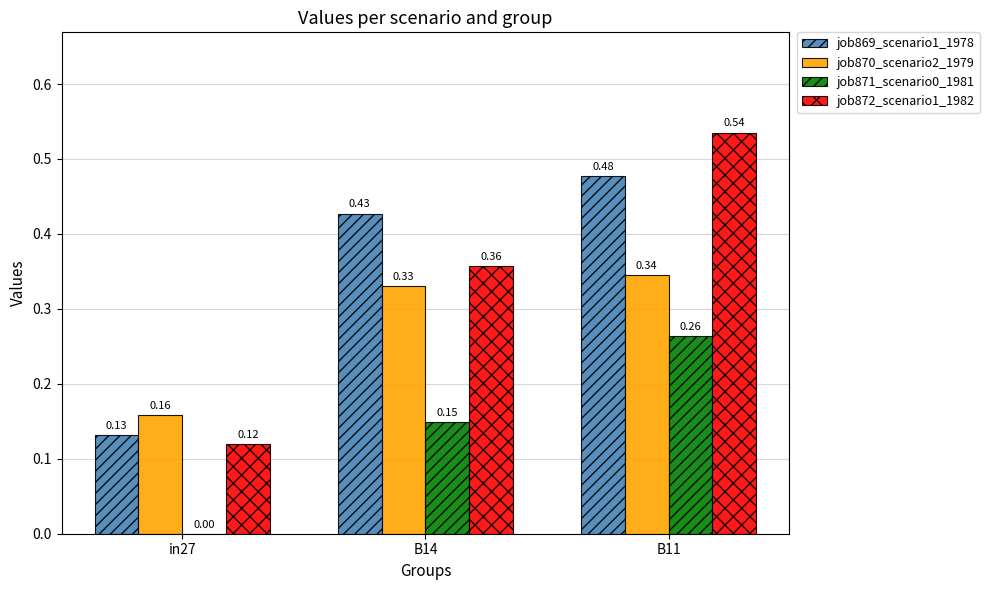

What is the sum of all job869_scenario1_1978 values?

1.0